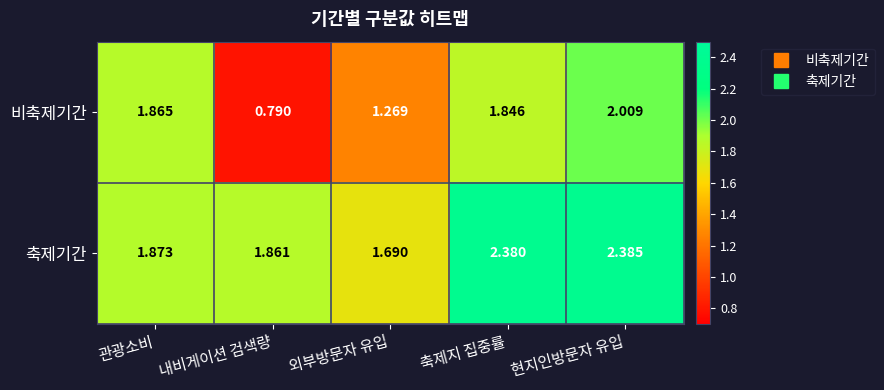

Count the number of data series in this chart.

2